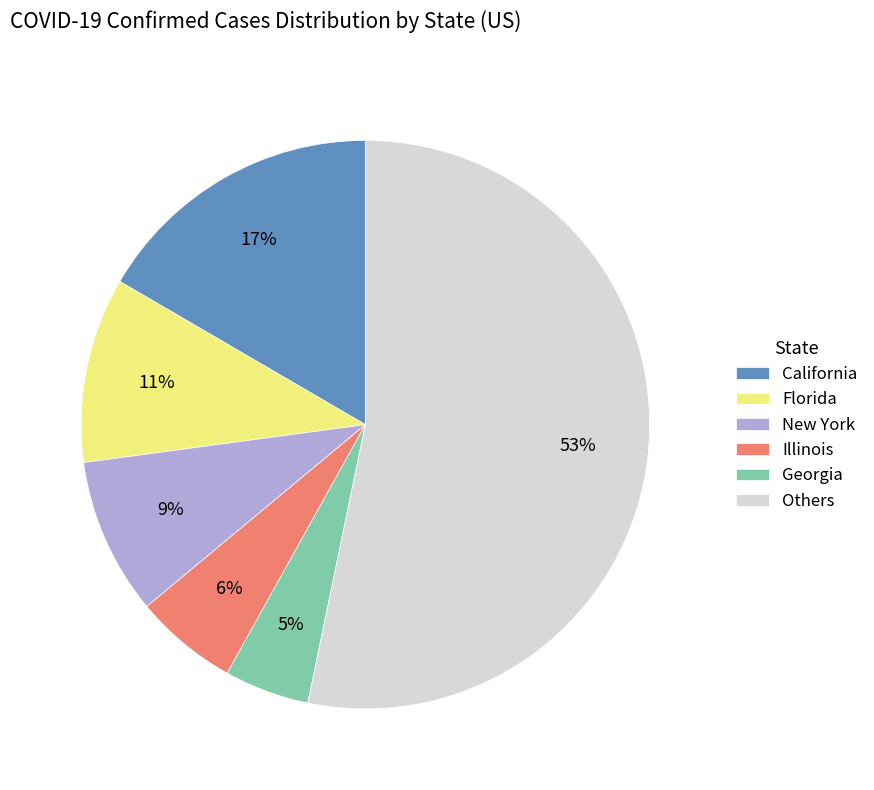

Combined, do Illinois and California account for over 50%?

No